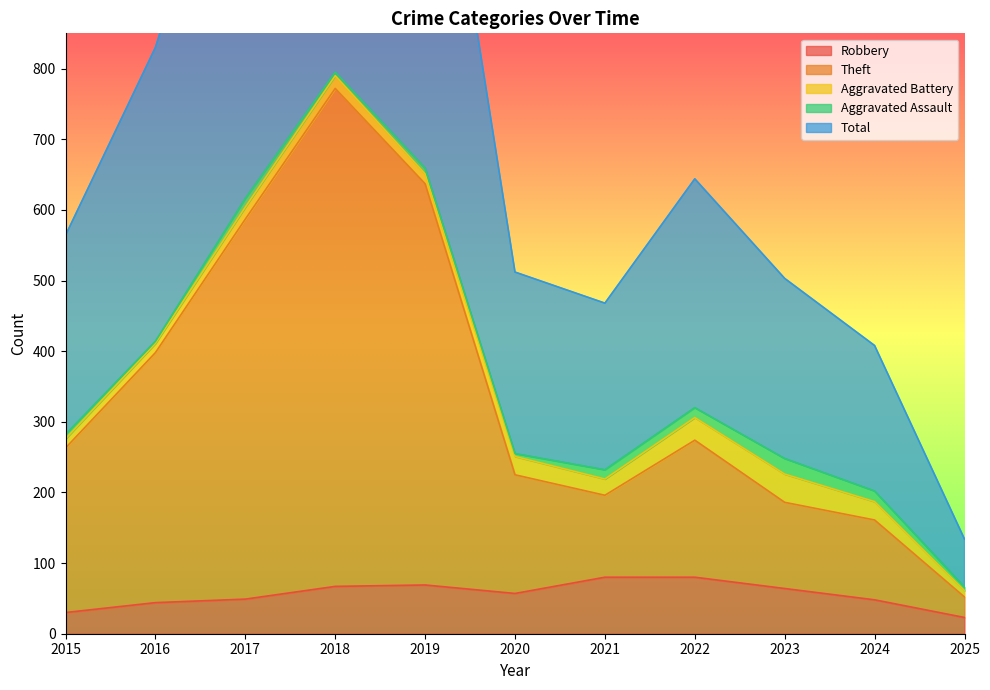

True or false: Theft and Total intersect in this chart.

False